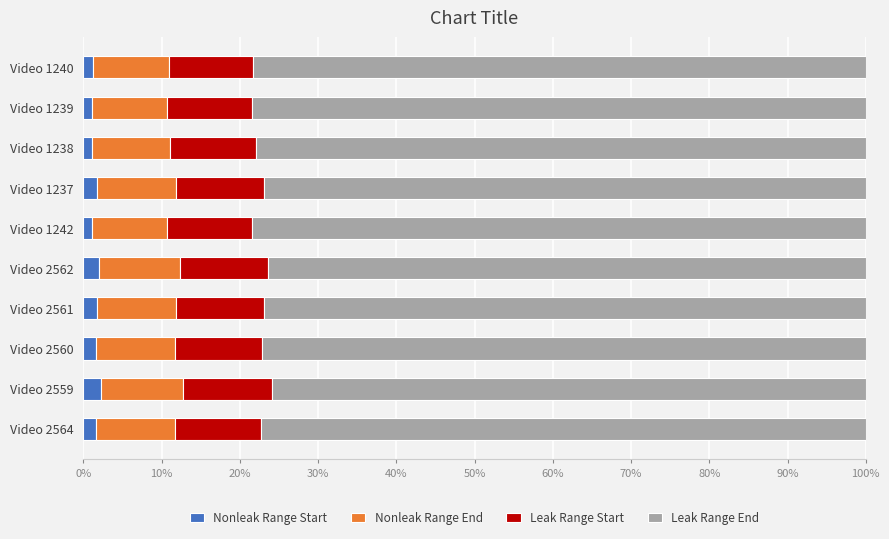

Is it true that Nonleak Range Start equals 1.8 at Video 1237?

True